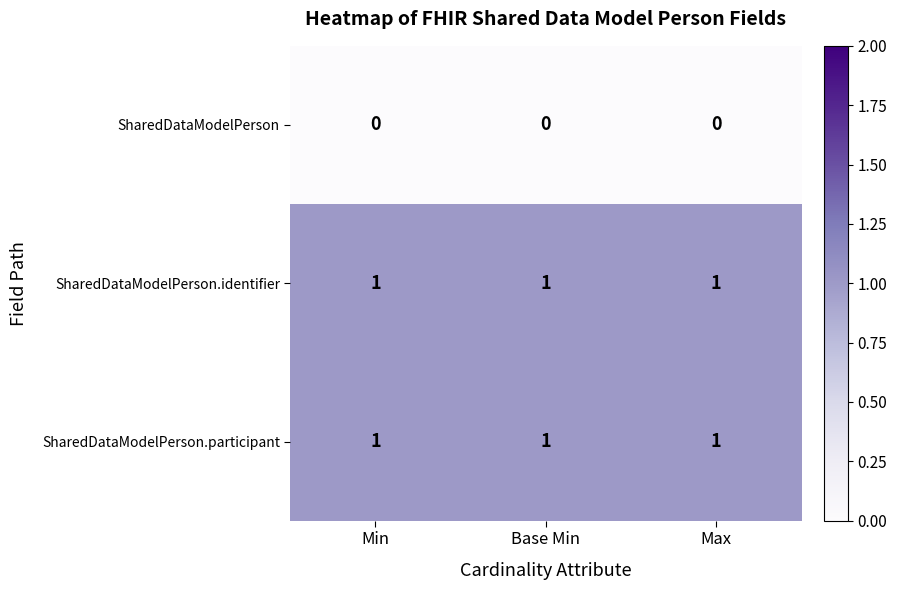

The SharedDataModelPerson.participant series shows 1 at Base Min. True or false?

True